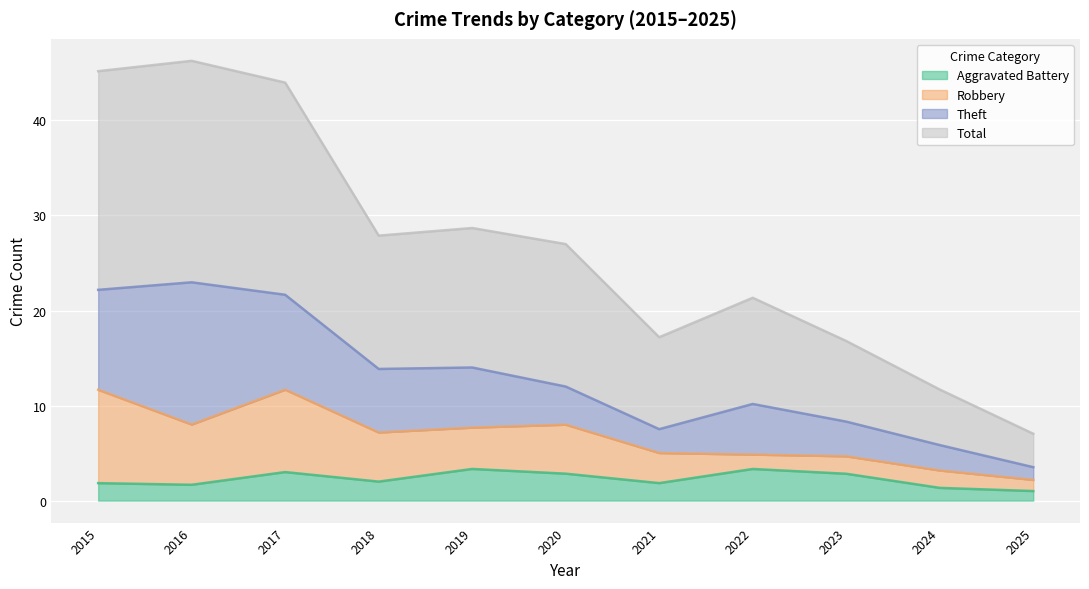

Between 2016 and 2017, which series saw the biggest shift?

Theft